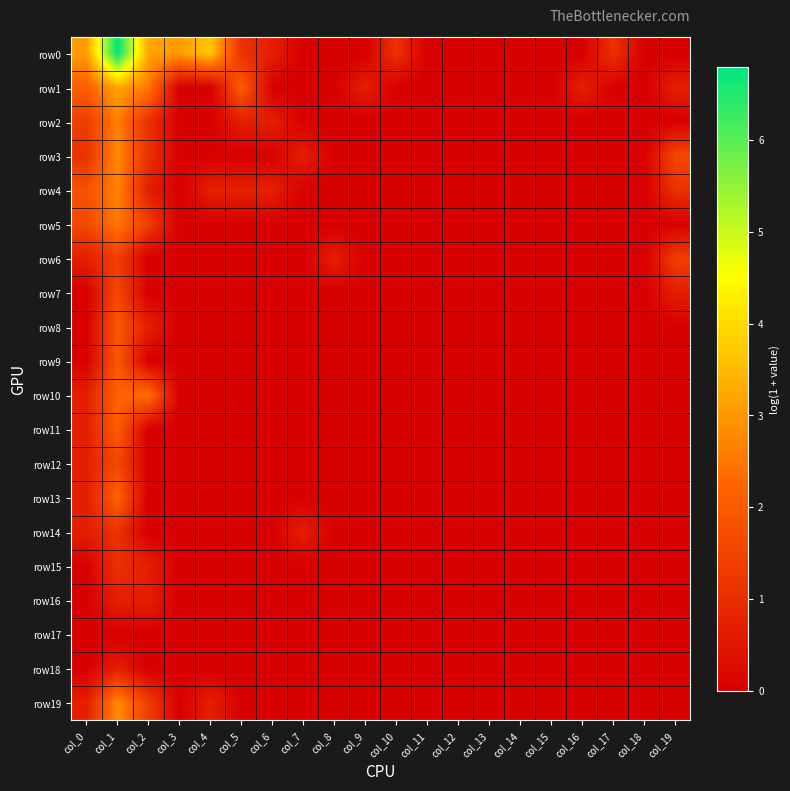

Rank the series at col_6 from lowest to highest value.

row1, row3, row5, row6, row7, row8, row9, row10, row11, row12, row13, row14, row15, row16, row17, row18, row19, row0, row2, row4